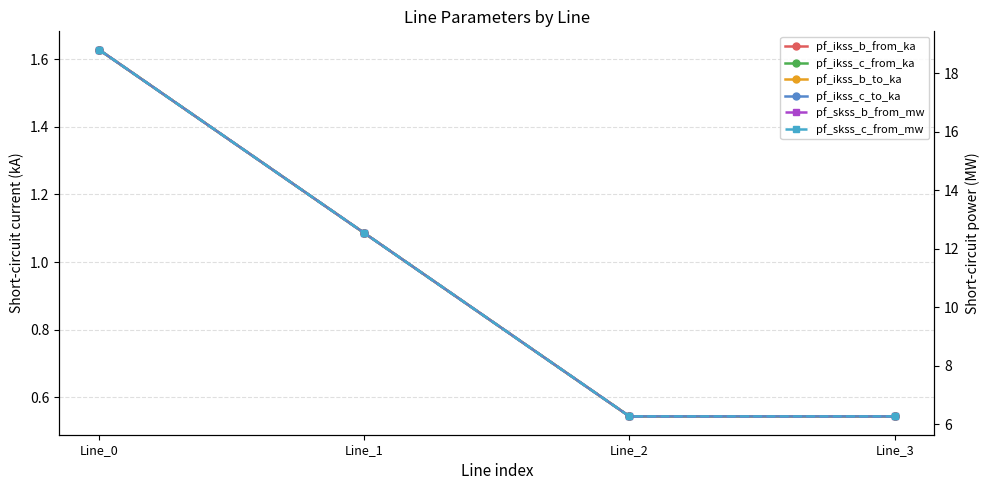

After their last crossing, which series has the higher values: pf_ikss_b_to_ka or pf_ikss_b_from_ka?

pf_ikss_b_from_ka